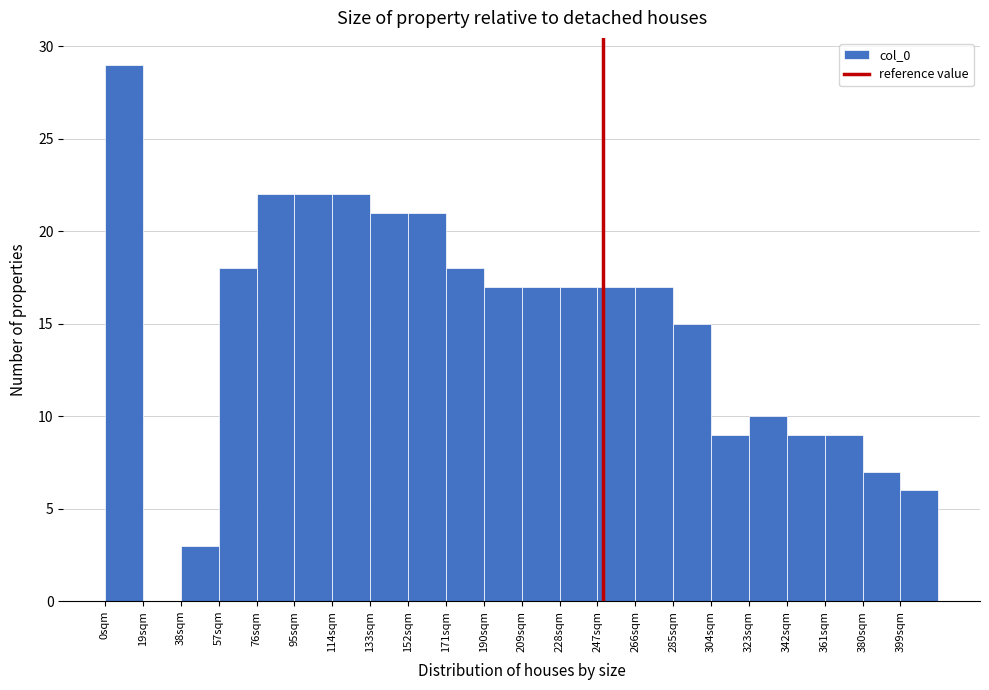

Reading left to right, transcribe this chart: for each bar, give the range it covers on the x-axis and its height. Neither the bar edges nor the heights are printed on the chart, so give them approximately, as read against the axes.

0 to 19: 29
19 to 38: 0
38 to 57: 3
57 to 76: 18
76 to 95: 22
95 to 114: 22
114 to 133: 22
133 to 152: 21
152 to 171: 21
171 to 190: 18
190 to 209: 17
209 to 228: 17
228 to 247: 17
247 to 266: 17
266 to 285: 17
285 to 304: 15
304 to 323: 9
323 to 342: 10
342 to 361: 9
361 to 380: 9
380 to 399: 7
399 to 418: 6